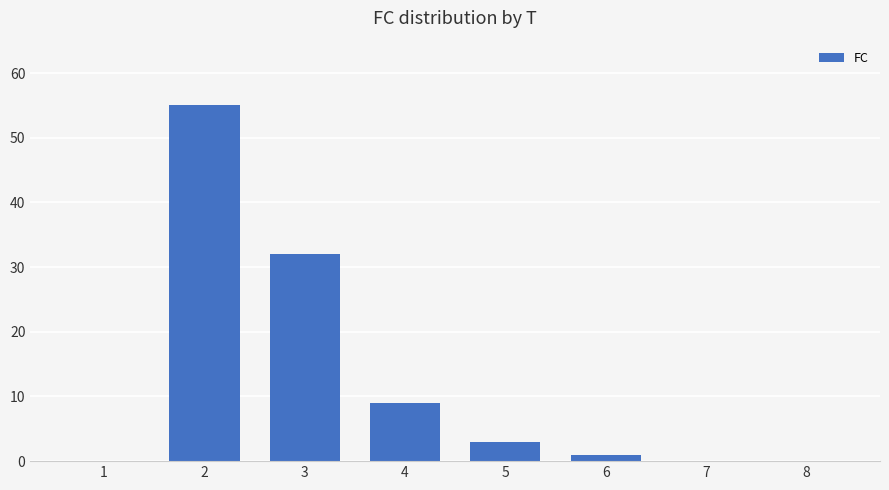

Count the number of categories in the chart.

8